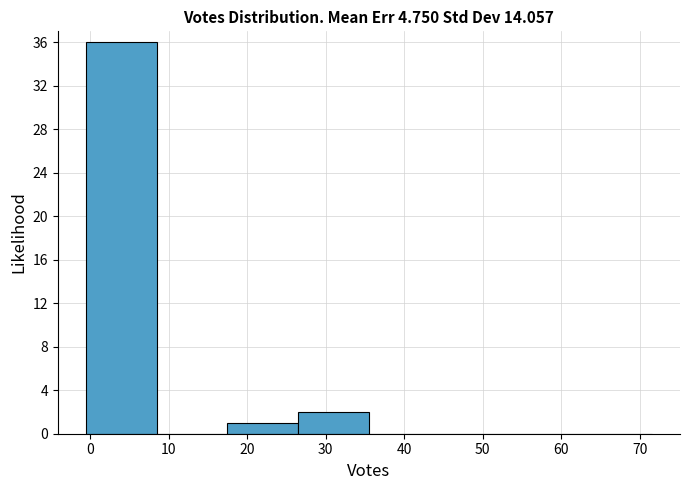

Reading left to right, list every bar in this chart as the range it spans on the x-axis followed by its height. Neither the bar edges nor the heights are printed on the chart, so give them approximately, as read against the axes.

-0.5 to 8.5: 36
8.5 to 17.5: 0
17.5 to 26.5: 1
26.5 to 35.5: 2
35.5 to 44.5: 0
44.5 to 53.5: 0
53.5 to 62.5: 0
62.5 to 71.5: 0